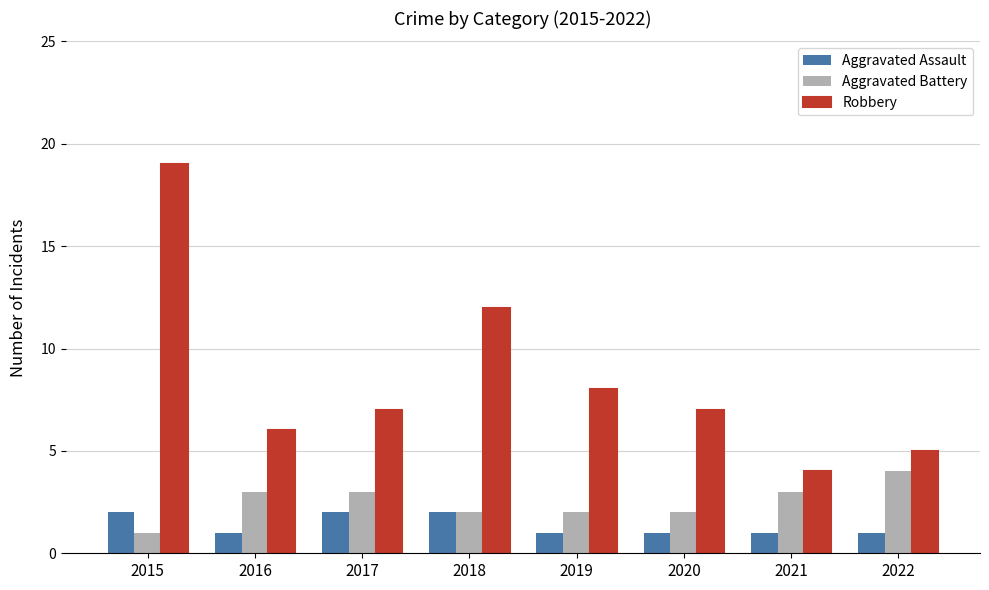

Reading right to left, what are all the values shown in this chart?

Aggravated Assault: 2022=1	2021=1	2020=1	2019=1	2018=2	2017=2	2016=1	2015=2
Aggravated Battery: 2022=4	2021=3	2020=2	2019=2	2018=2	2017=3	2016=3	2015=1
Robbery: 2022=5	2021=4	2020=7	2019=8	2018=12	2017=7	2016=6	2015=19